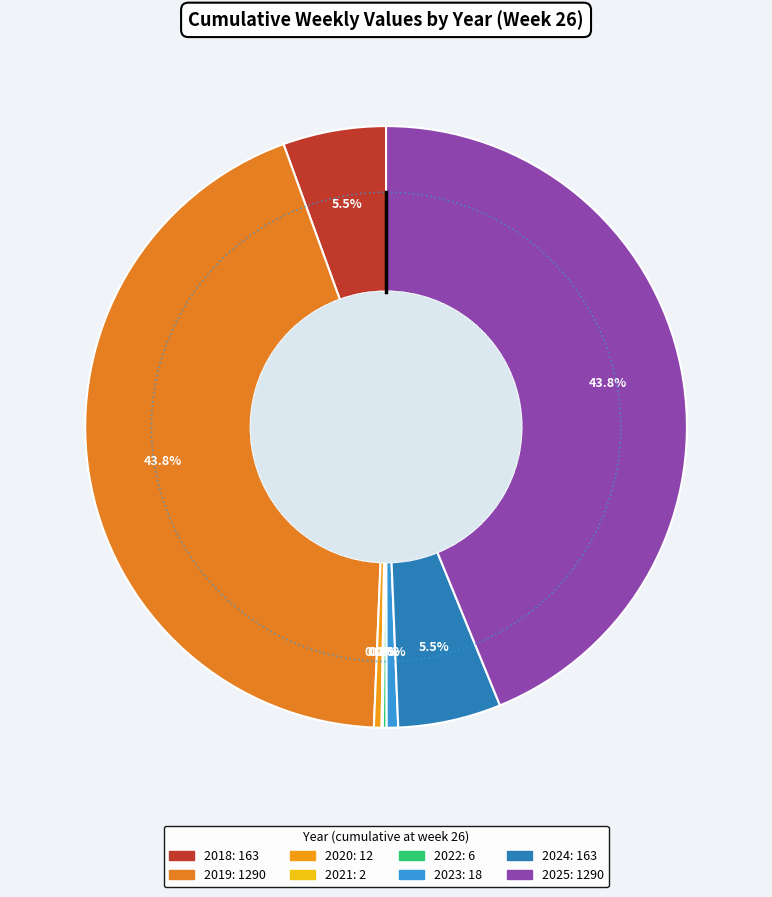

Between 2020 and 2024, which is larger?

2024